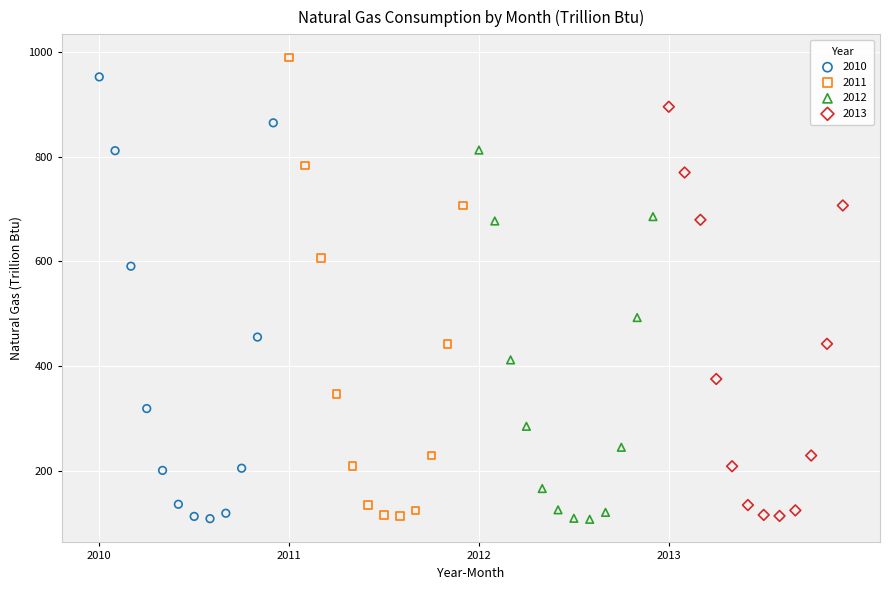

Which series has the widest spread of Y values?

2011